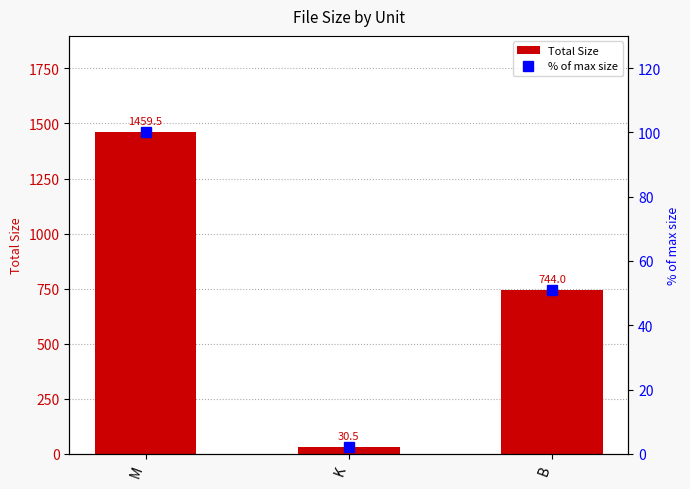

Rank the series by their maximum value, from highest to lowest.

Total Size, % of max size